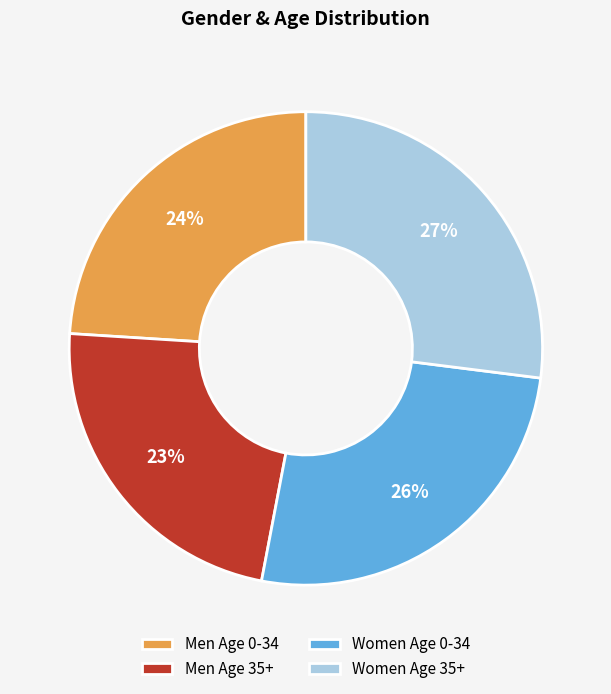

Does Women Age 0-34 account for over 50% of the chart?

No